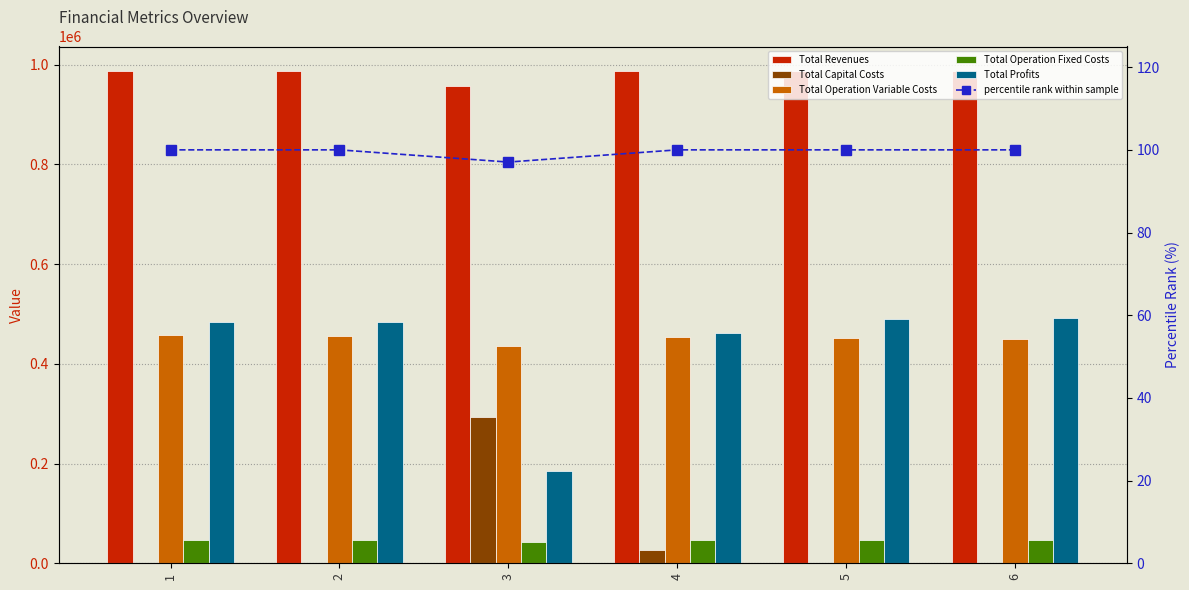

Reading left to right, what are all the values shown in this chart?

Total Revenues: 1=986959.6	2=986959.6	3=957804.7	4=986959.6	5=986959.6	6=986959.6
Total Capital Costs: 1=0.0	2=0.0	3=293600.0	4=26400.0	5=0.0	6=0.0
Total Operation Variable Costs: 1=457818.6	2=456135.3	3=435439.3	4=452761.7	5=451071.5	6=449378.9
Total Operation Fixed Costs: 1=46140.8	2=46140.8	3=43366.5	4=46140.8	5=46140.8	6=46140.8
Total Profits: 1=483000.2	2=484683.5	3=185398.9	4=461657.1	5=489747.3	6=491439.9
percentile rank within sample: 1=100.0	2=100.0	3=97.0	4=100.0	5=100.0	6=100.0